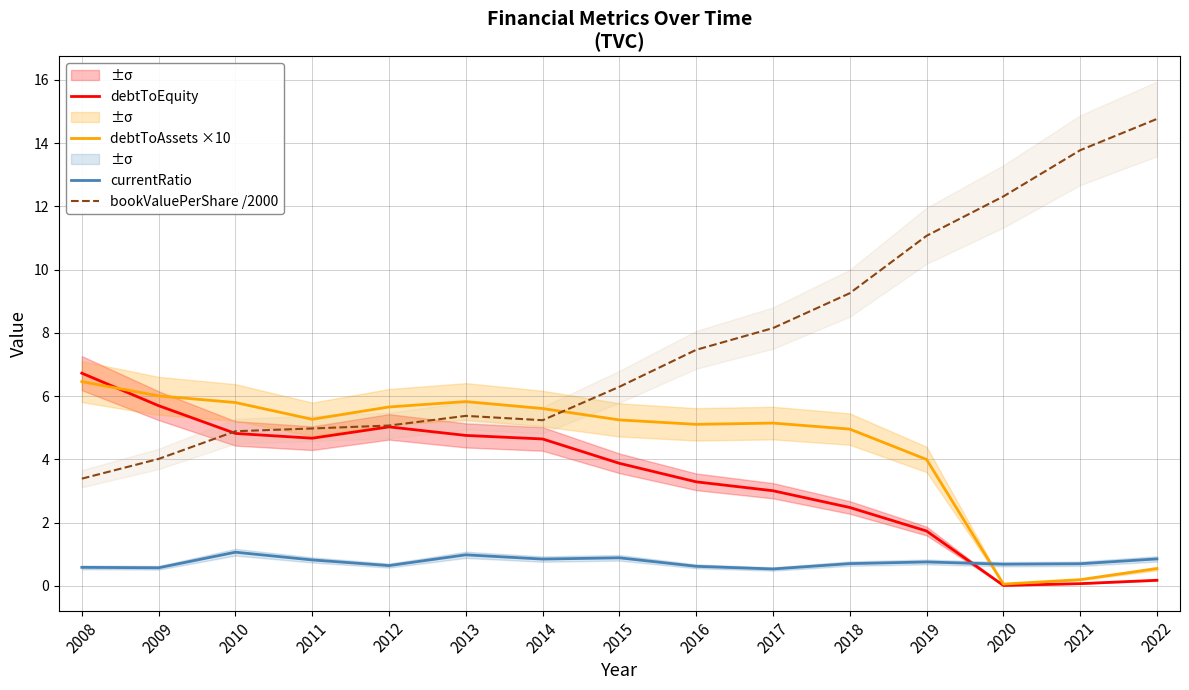

What is the average value of the currentRatio series?

0.8